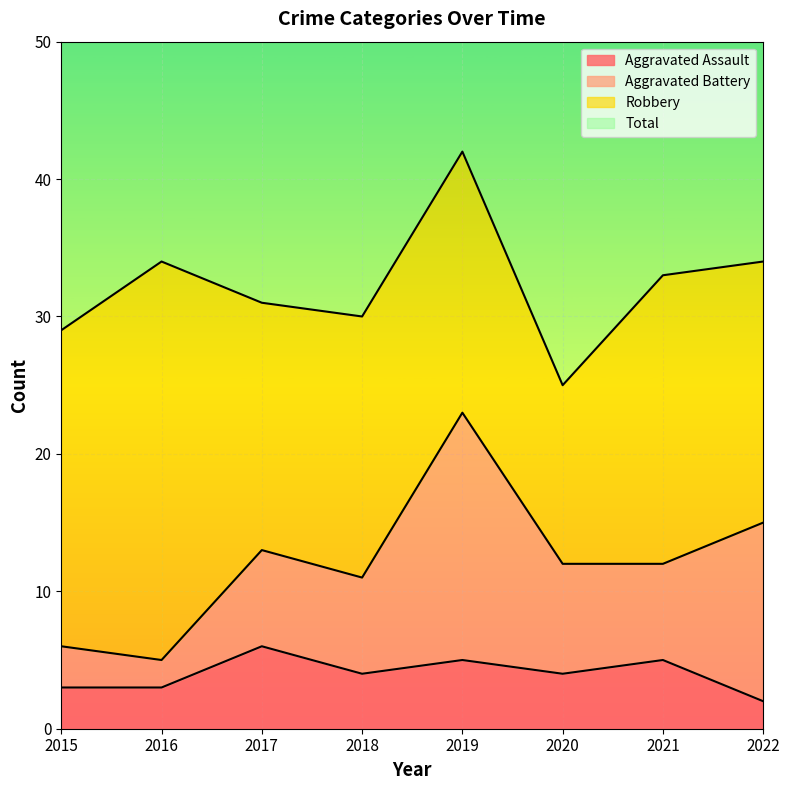

True or false: Aggravated Assault has a value of 5 at 2016.

False